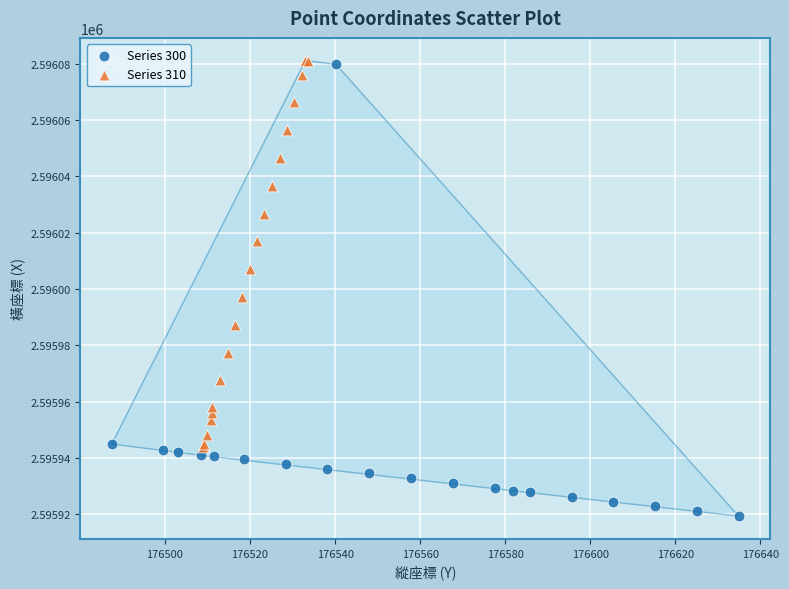

Which series has the widest spread of Y values?

Series 300